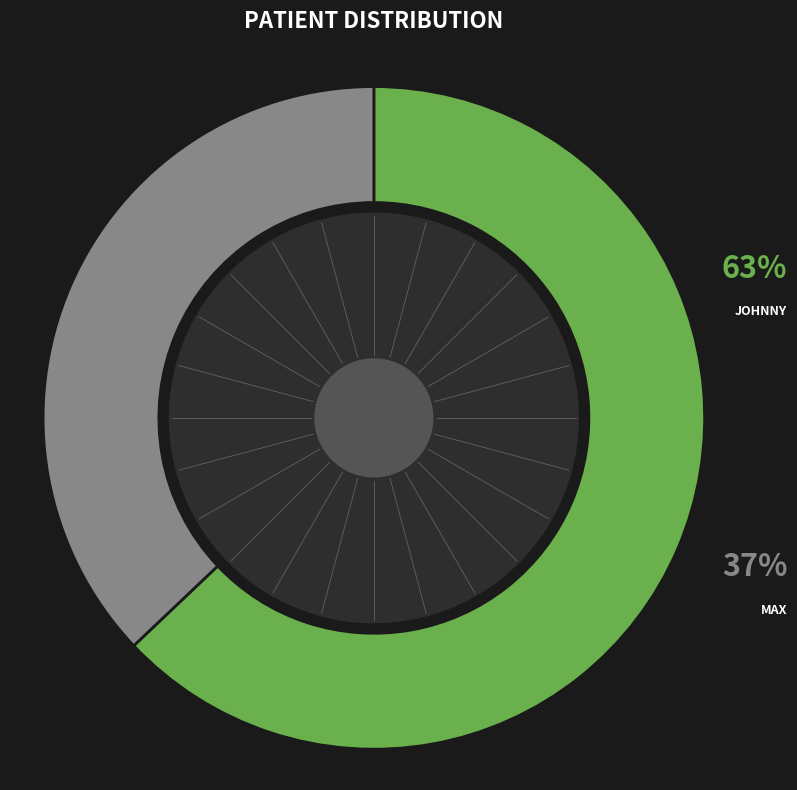

Count the number of slices in the pie.

2